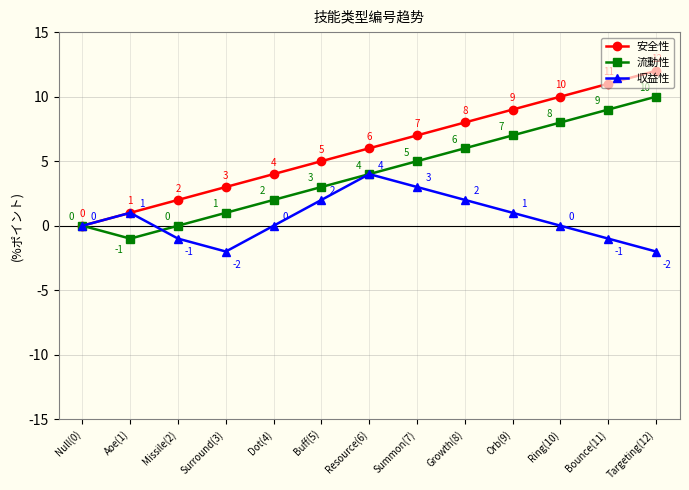

True or false: 流動性 and 収益性 intersect in this chart.

True